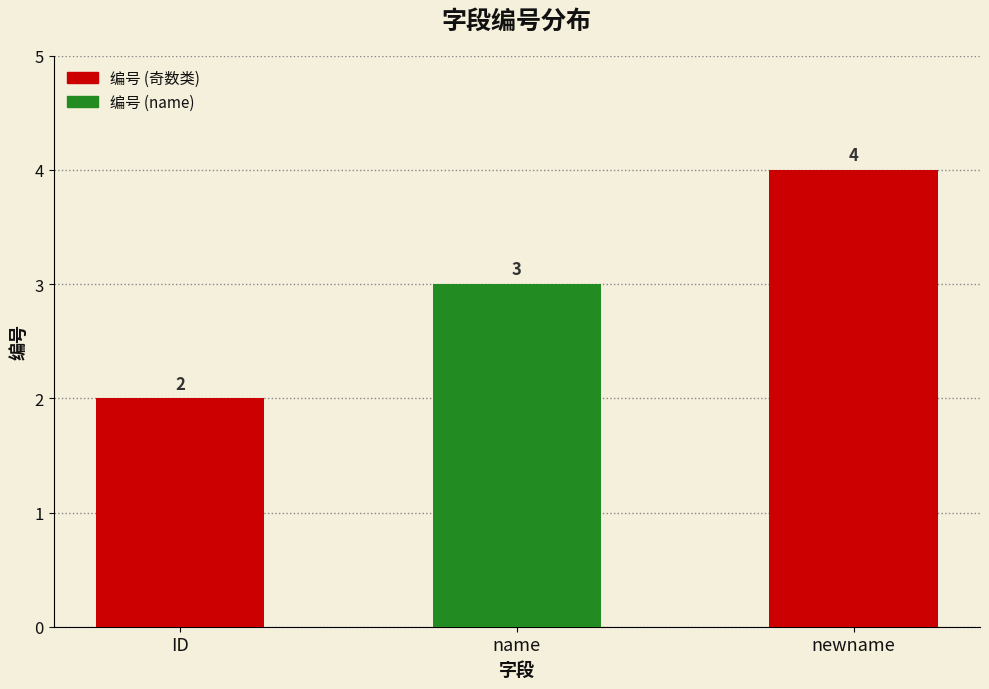

What is the difference between the maximum and minimum values?

2